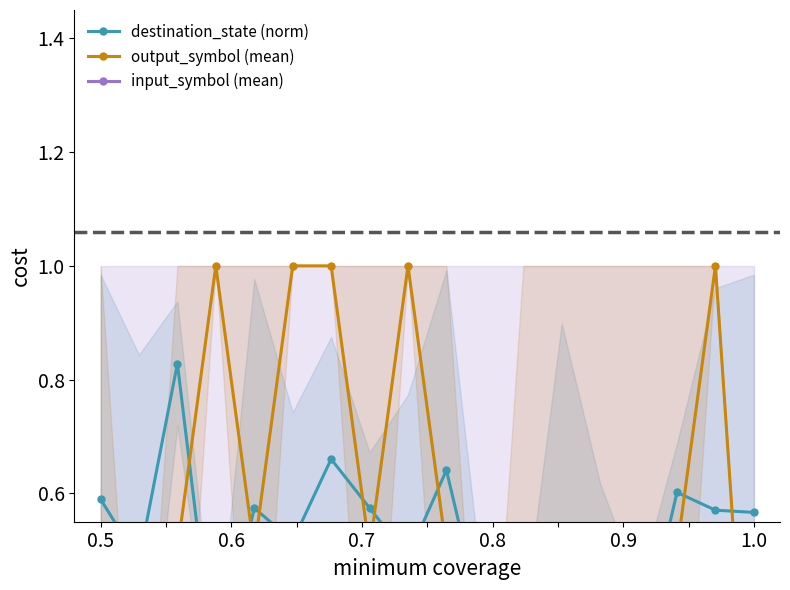

Count the number of categories in the chart.

18